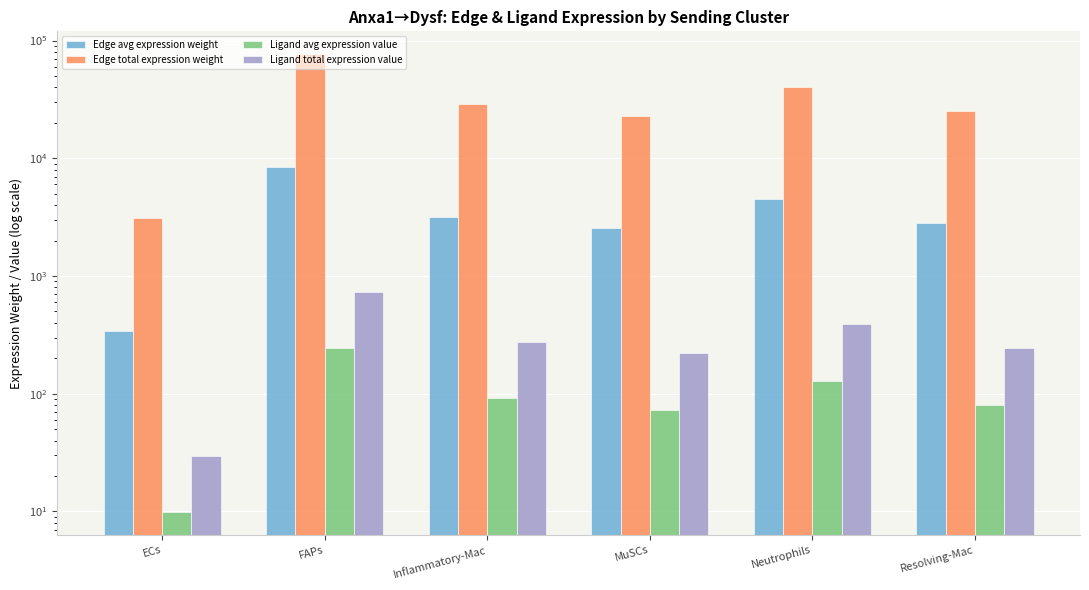

What is the lowest value of the Ligand total expression value series?

29.6